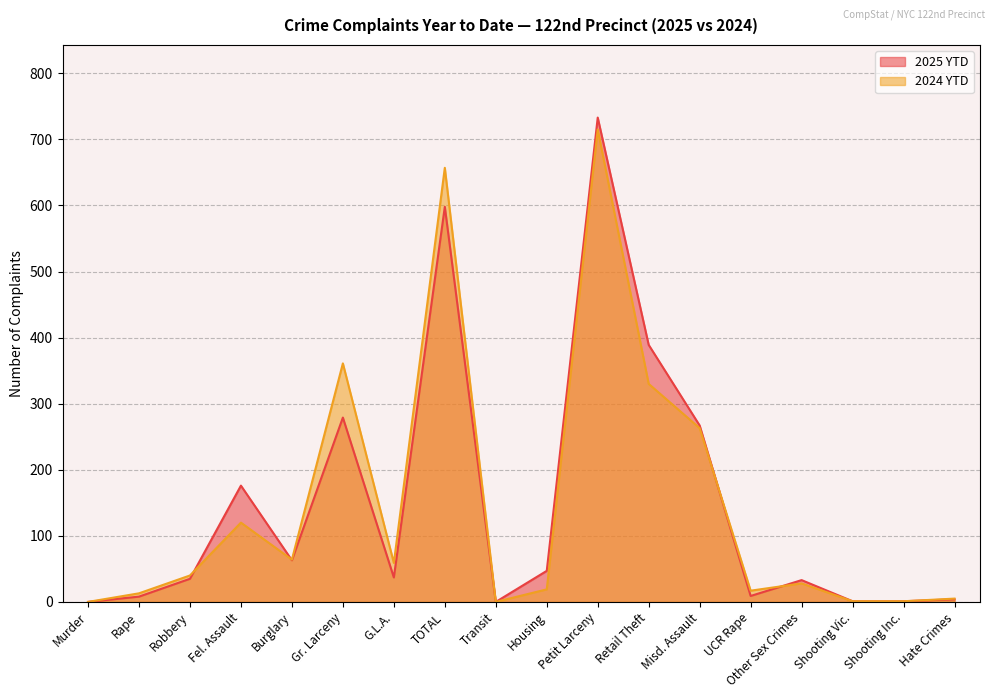

How many series are shown in this chart?

2